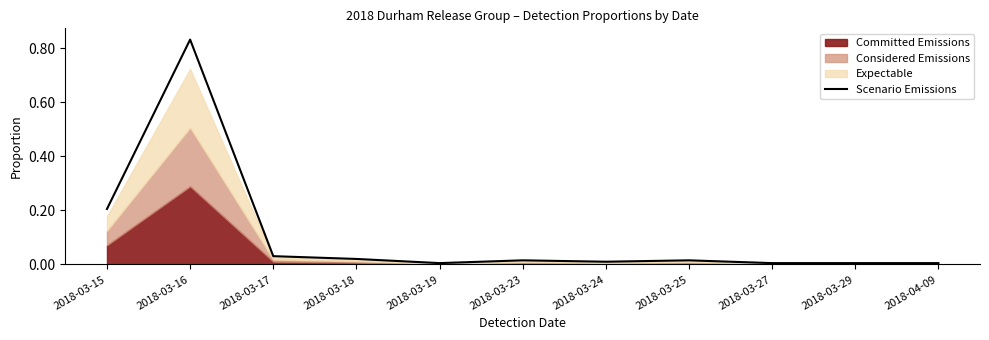

Which label corresponds to the largest value in the chart?

2018-03-16